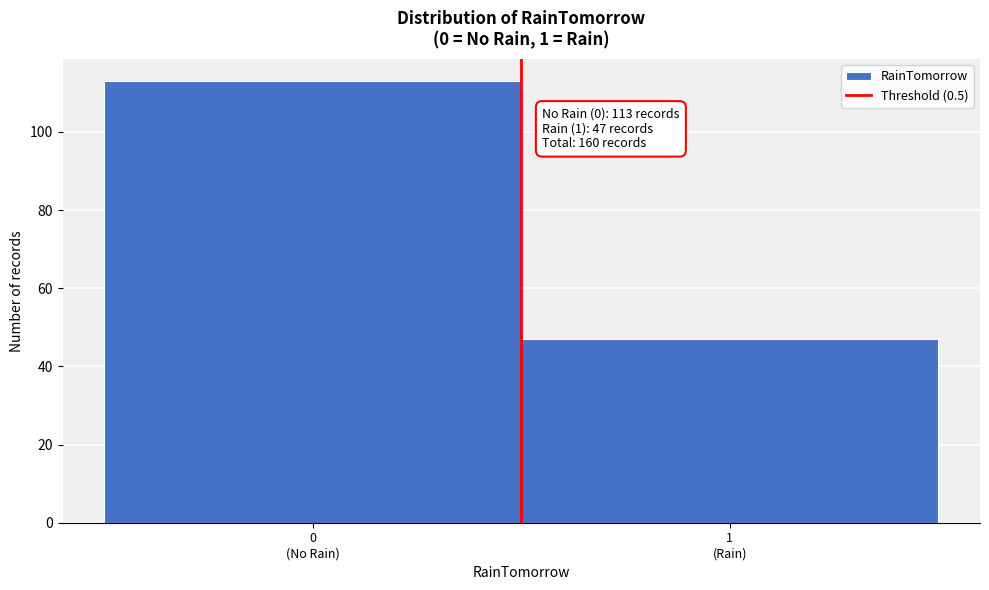

Reading left to right, extract all data points from this chart.

113	47